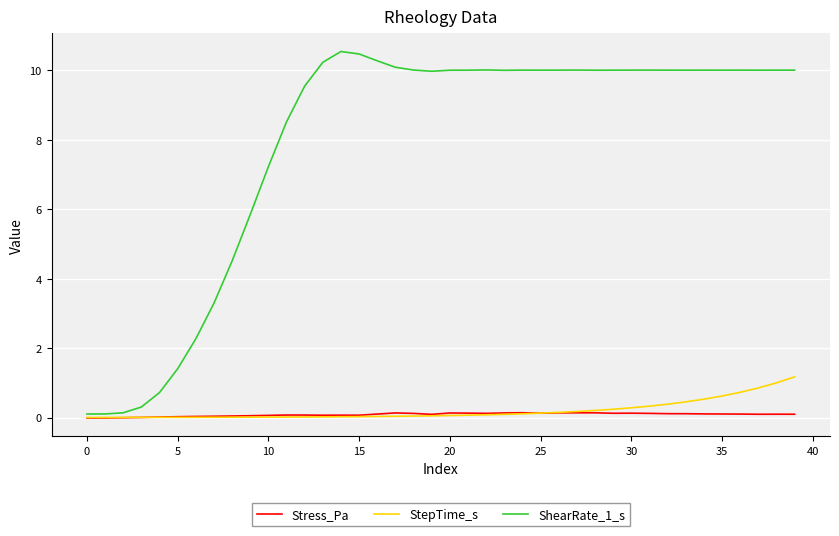

What is the greatest value displayed?

10.5